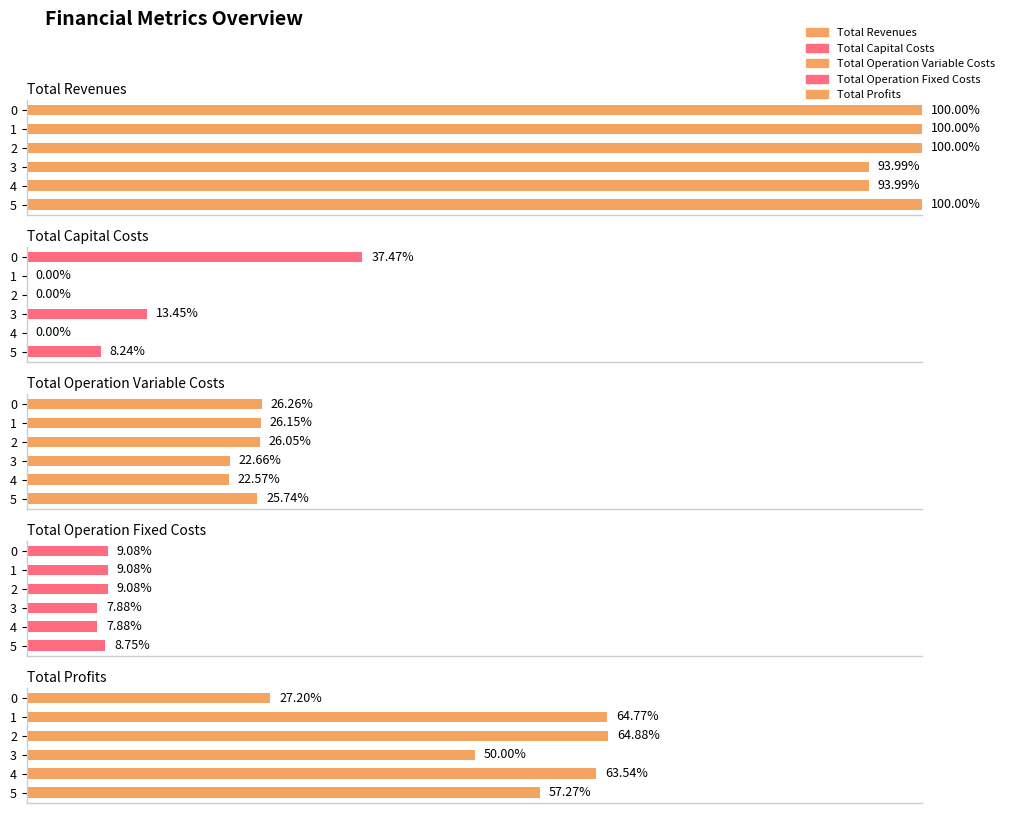

What is the value of the Total Operation Fixed Costs bar at the 1st from the left?

9.1